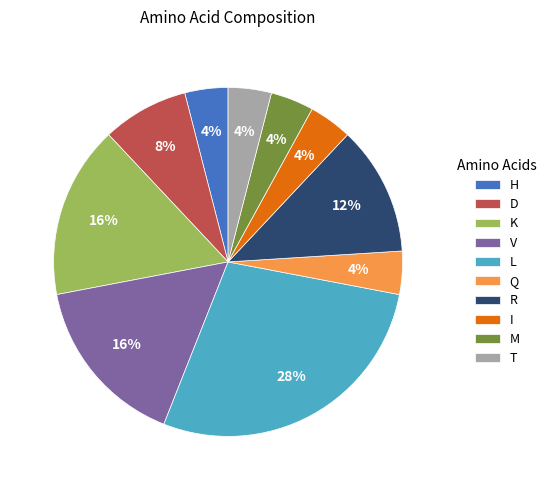

Is it true that D is 17% of the pie?

False